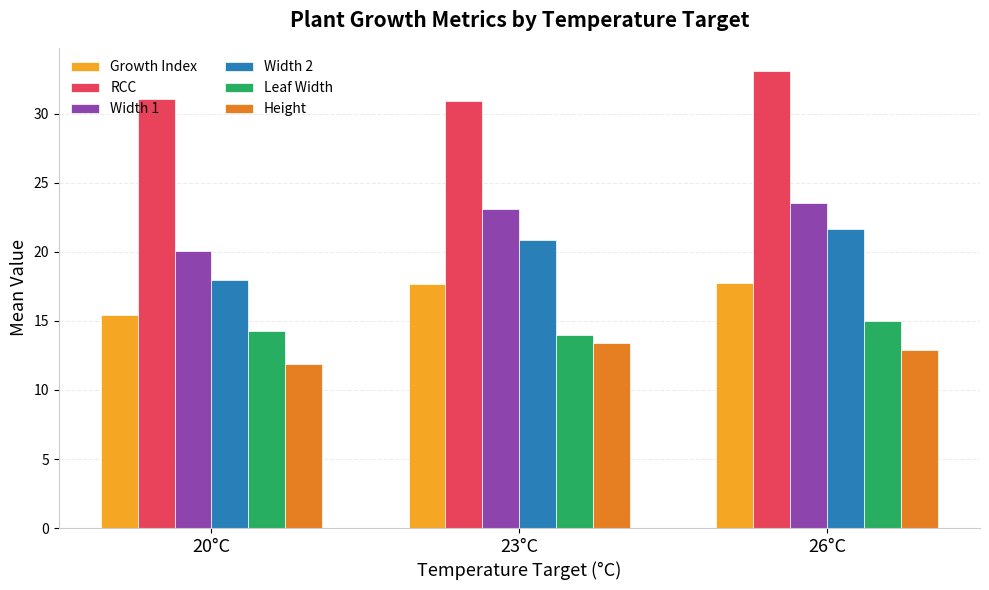

What is the value of the Height bar at the 3rd from the left?

12.9